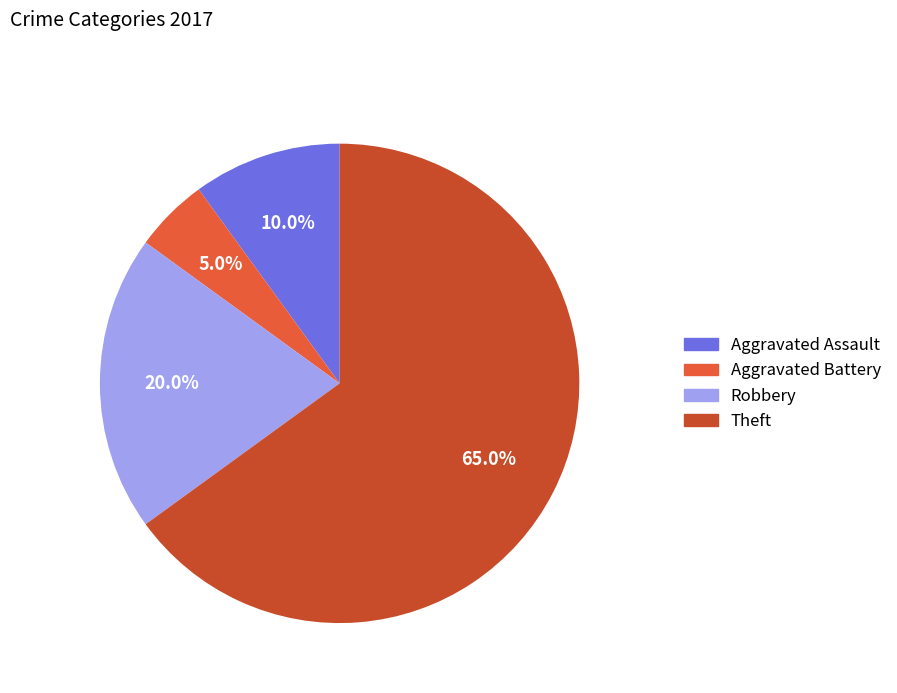

Does Aggravated Assault represent more than half of the total?

No